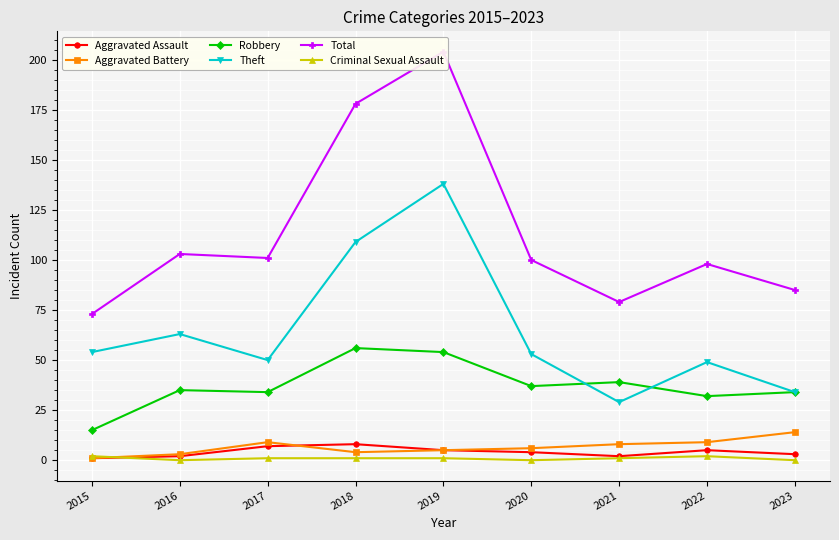

At 2018, list the series in order from largest to smallest.

Total, Theft, Robbery, Aggravated Assault, Aggravated Battery, Criminal Sexual Assault